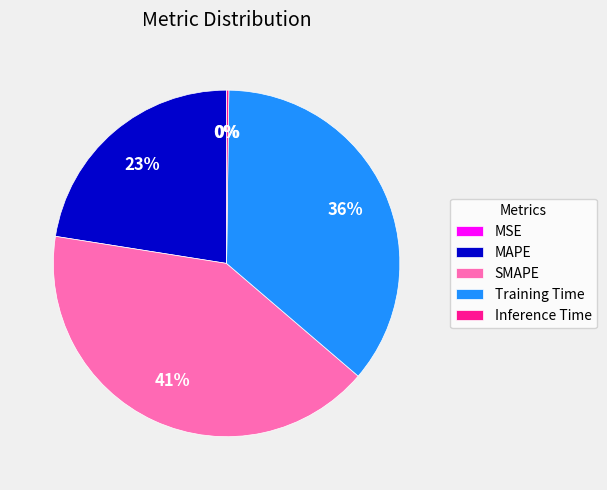

To the nearest percent, what percentage of the pie is Training Time?

36%